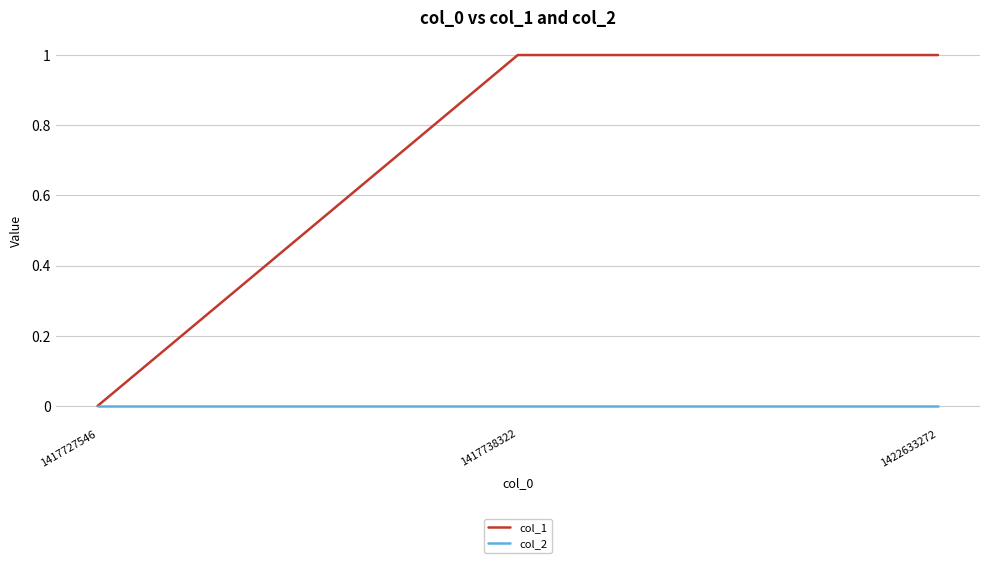

At which label is col_1 closest to 0?

1417727546